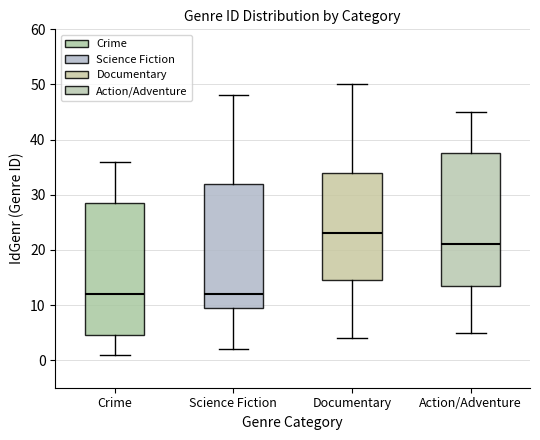

Reading left to right, transcribe this box plot: for each box, give where its median line is, the range the box spans, and where its two whiskers end, as read against the y-axis. The values are not printed on the chart, so give them approximately, as read against the axis.

Crime: median 12, box 5 to 29, whiskers 1 to 36
Science Fiction: median 12, box 10 to 32, whiskers 2 to 48
Documentary: median 23, box 15 to 34, whiskers 4 to 50
Action/Adventure: median 21, box 14 to 38, whiskers 5 to 45